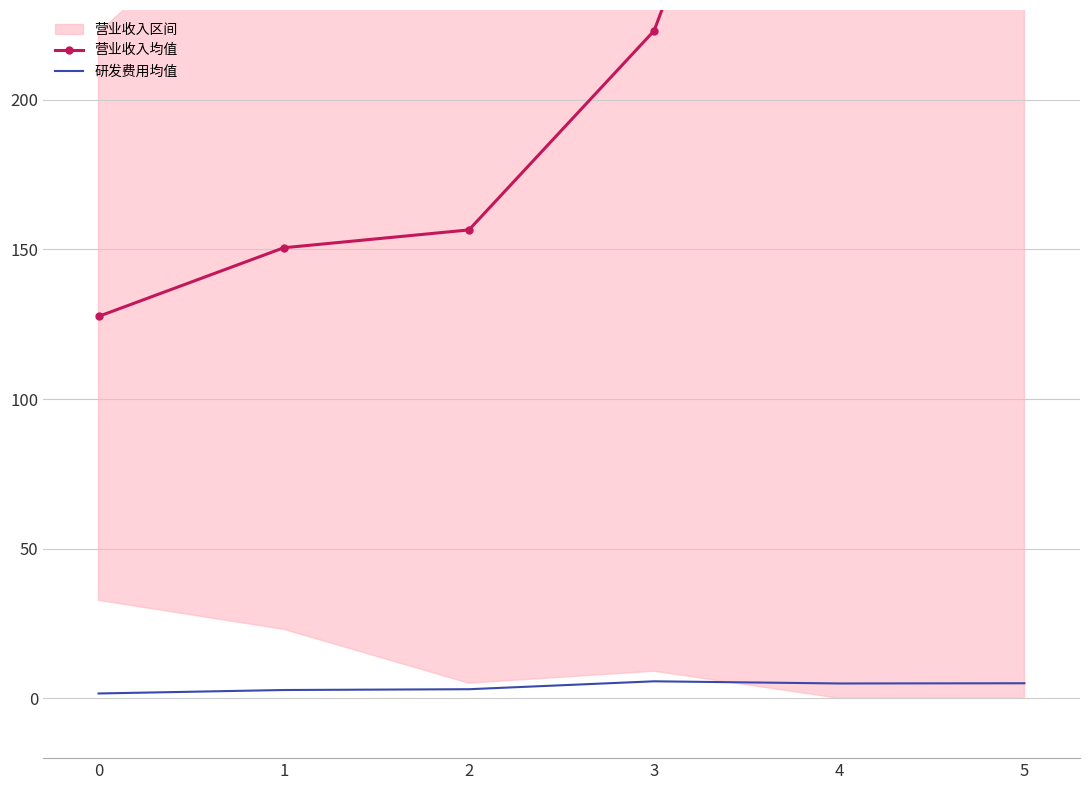

True or false: 营业收入均值 and 研发费用均值 intersect in this chart.

False